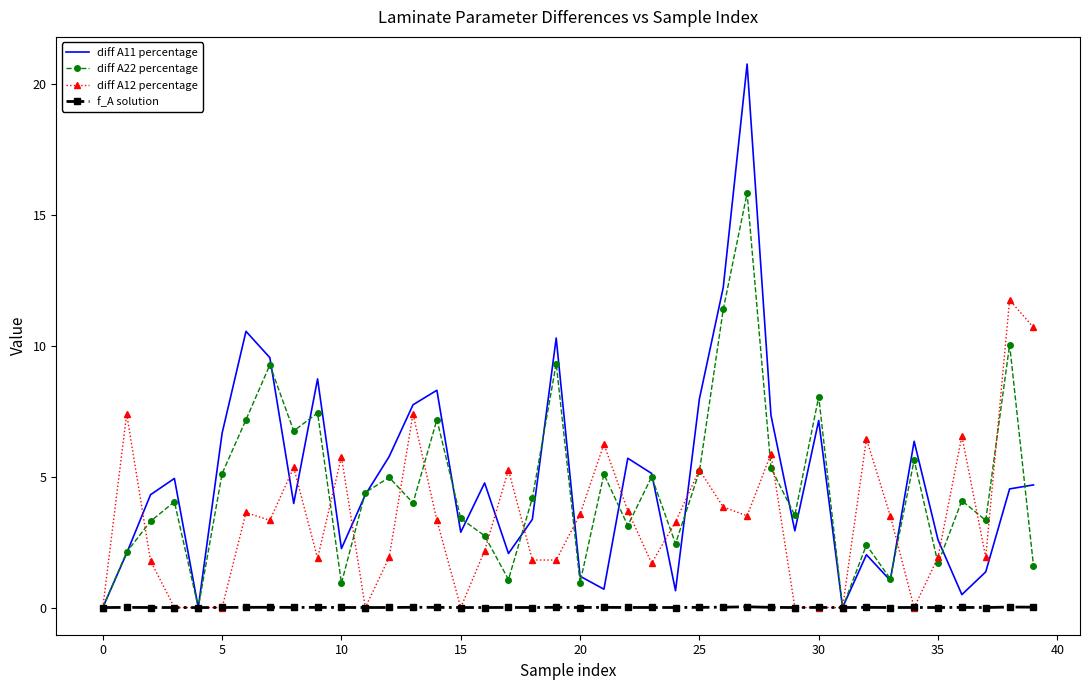

What is the greatest value displayed?

20.8